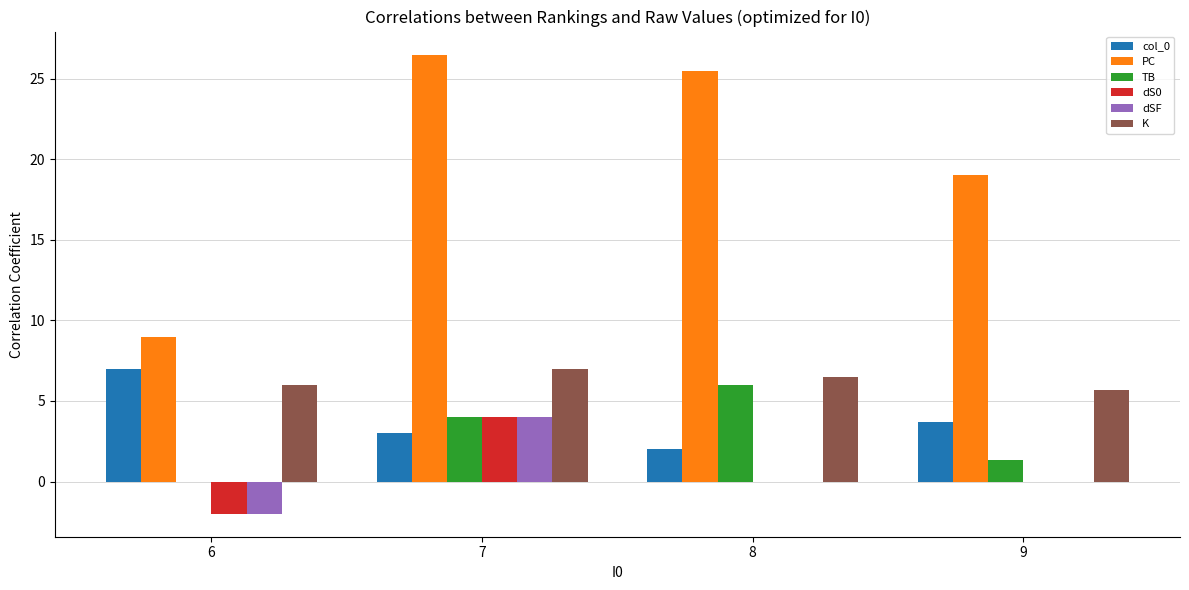

Between 6 and 8, which series saw the biggest shift?

PC